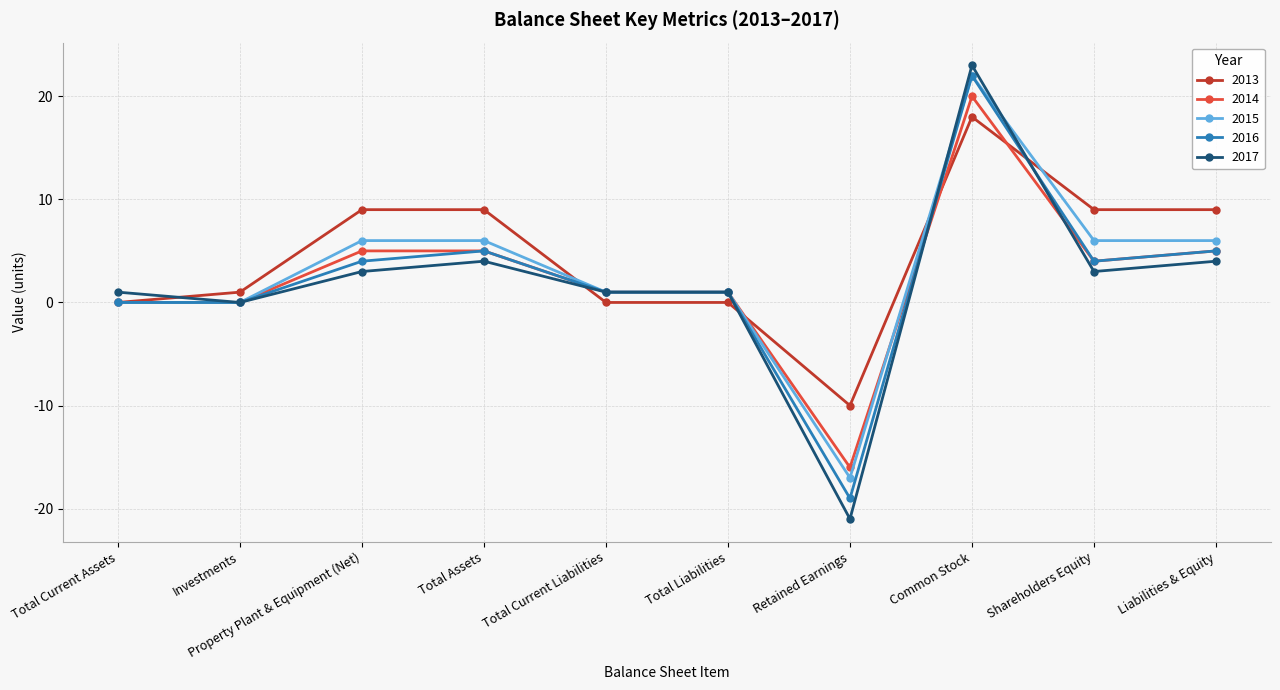

True or false: 2017 has more than 1 interior local peaks.

True